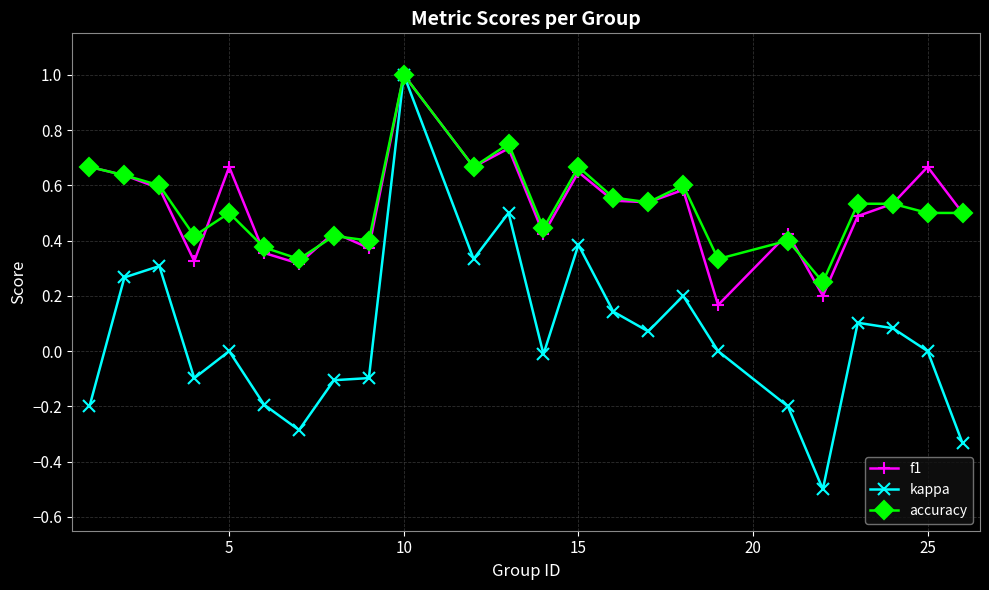

Which series has the largest range (max minus min)?

kappa